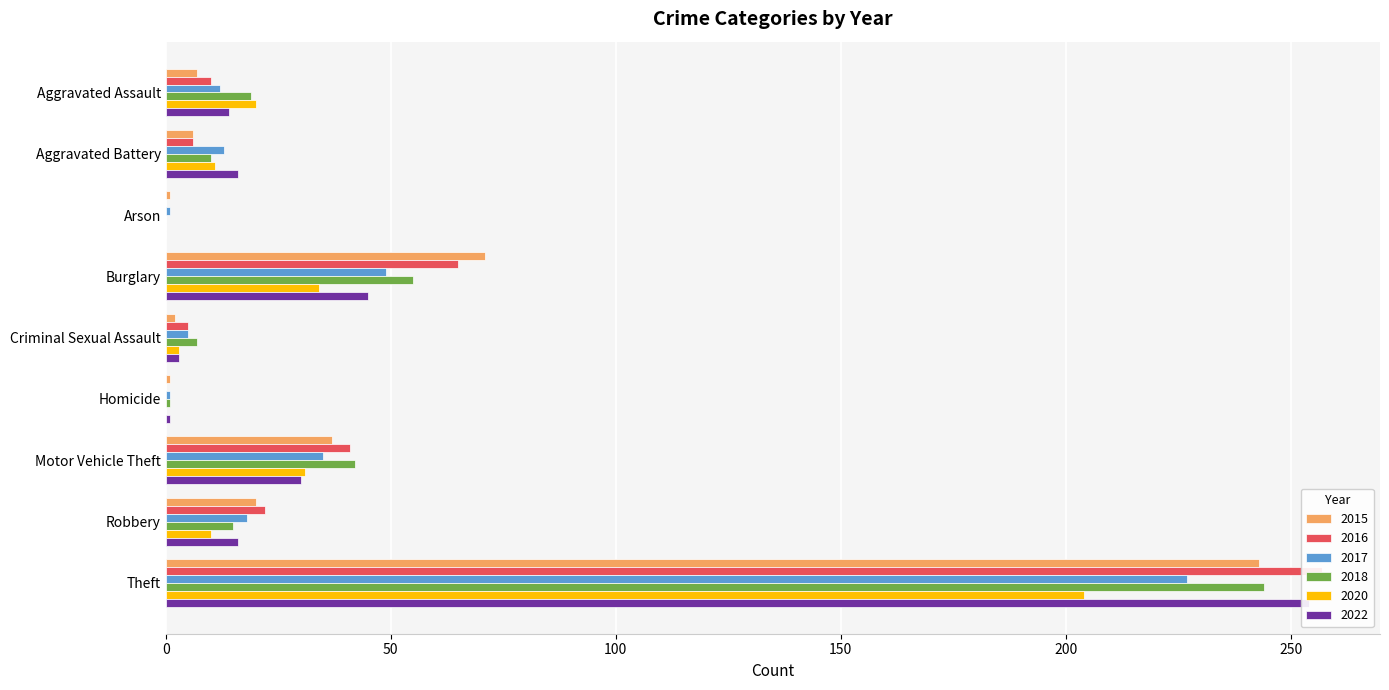

Where is 2017 nearest to the value 114?

Burglary